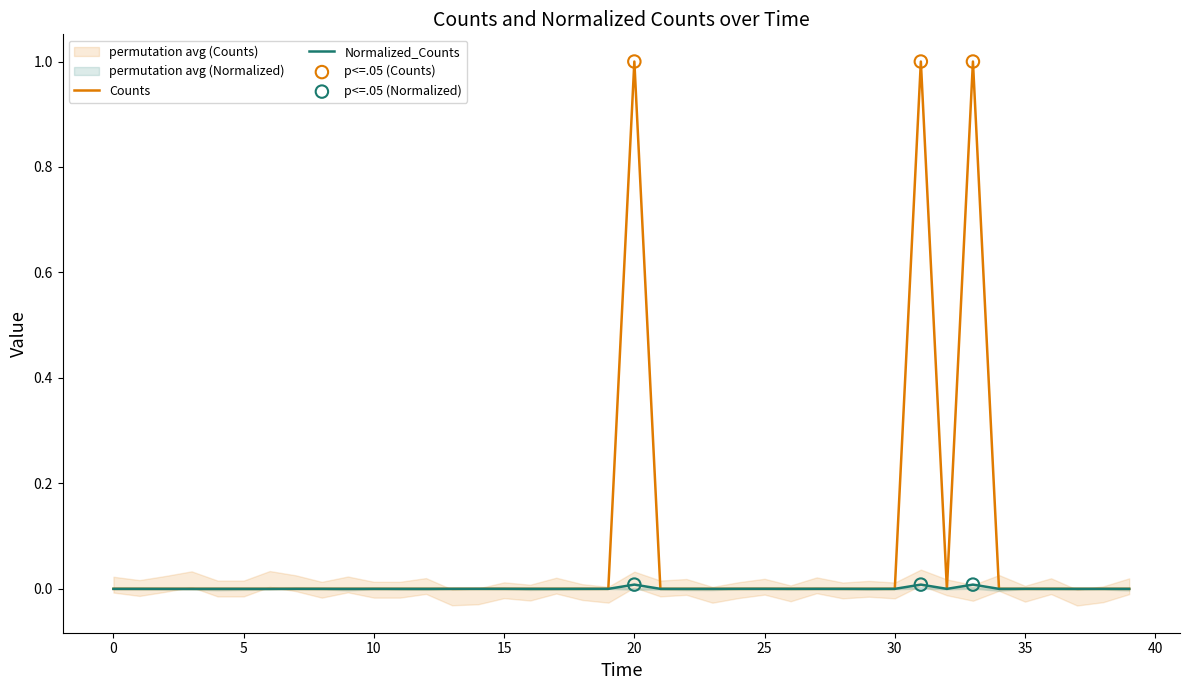

Which series has the largest Y range (max minus min)?

Counts